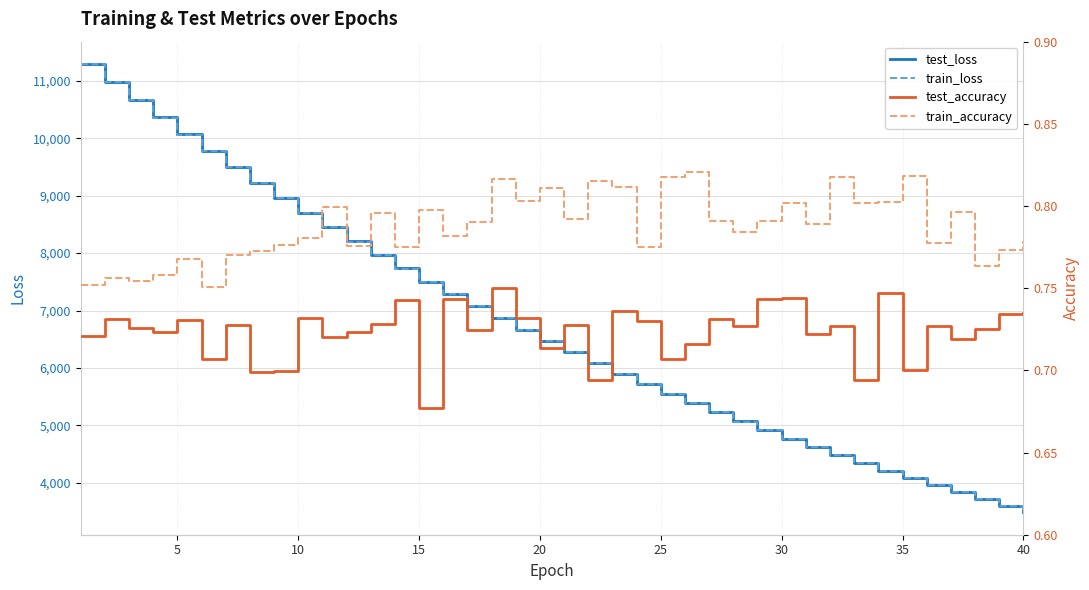

True or false: test_loss and test_accuracy intersect in this chart.

False